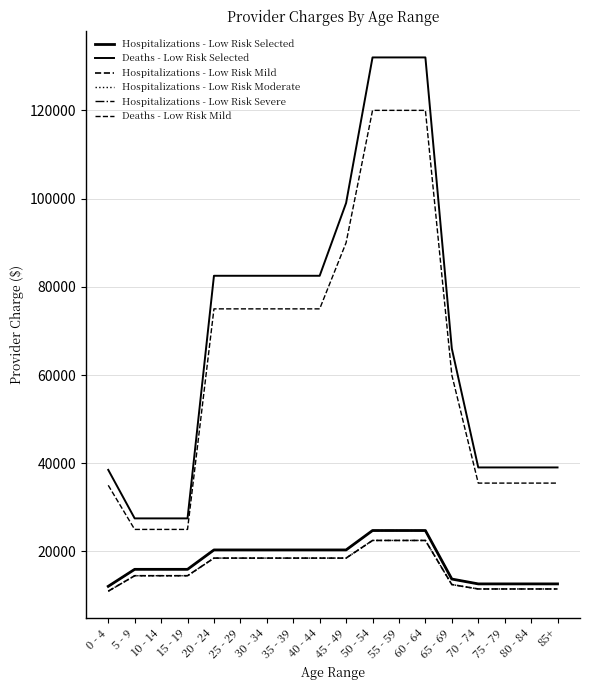

Reading right to left, list all the values displayed in this chart.

Hospitalizations - Low Risk Selected: 12650	12650	12650	12650	13750	24750	24750	24750	20350	20350	20350	20350	20350	20350	15950	15950	15950	12100
Deaths - Low Risk Selected: 39050	39050	39050	39050	66000	132000	132000	132000	99000	82500	82500	82500	82500	82500	27500	27500	27500	38500
Hospitalizations - Low Risk Mild: 11500	11500	11500	11500	12500	22500	22500	22500	18500	18500	18500	18500	18500	18500	14500	14500	14500	11000
Hospitalizations - Low Risk Moderate: 11500	11500	11500	11500	12500	22500	22500	22500	18500	18500	18500	18500	18500	18500	14500	14500	14500	11000
Hospitalizations - Low Risk Severe: 12650	12650	12650	12650	13750	24750	24750	24750	20350	20350	20350	20350	20350	20350	15950	15950	15950	12100
Deaths - Low Risk Mild: 35500	35500	35500	35500	60000	120000	120000	120000	90000	75000	75000	75000	75000	75000	25000	25000	25000	35000